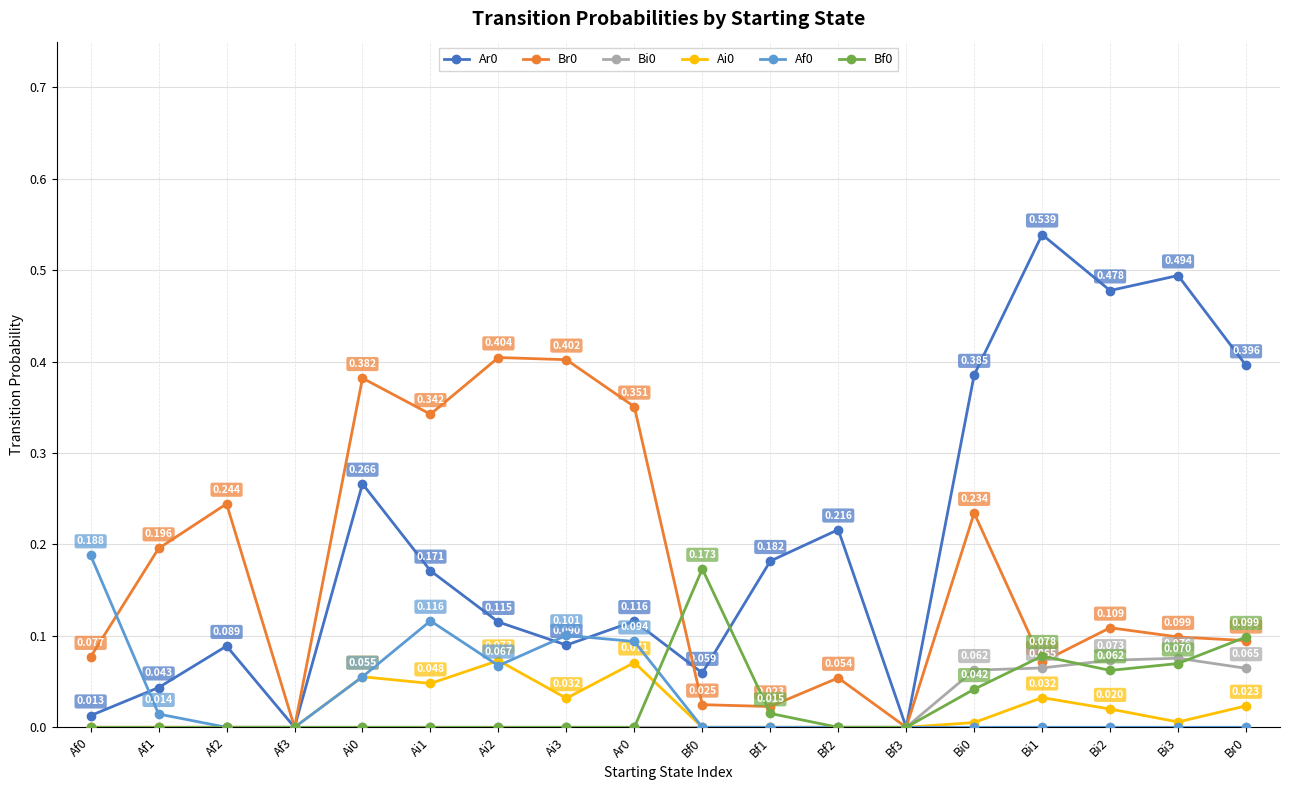

True or false: Br0 has more than 1 points higher than both neighbors.

True